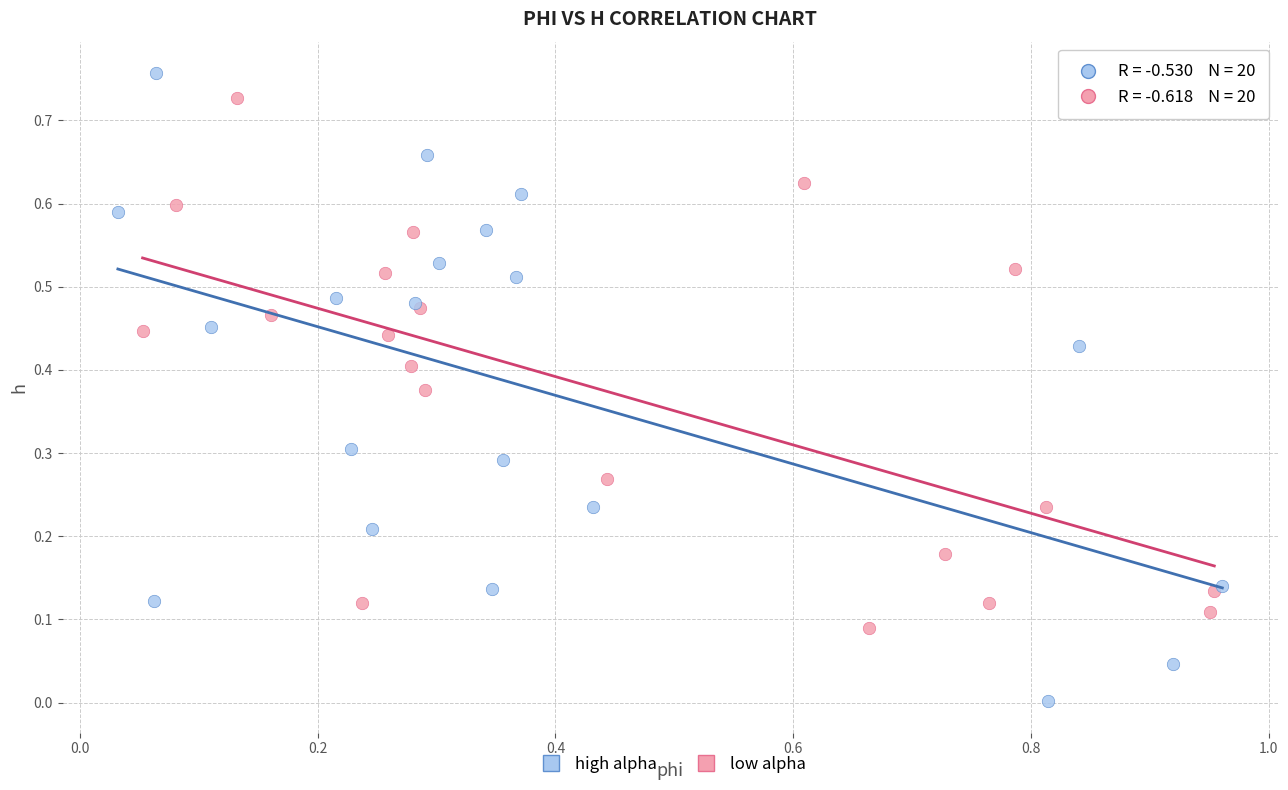

Which series reaches the minimum Y coordinate?

high alpha